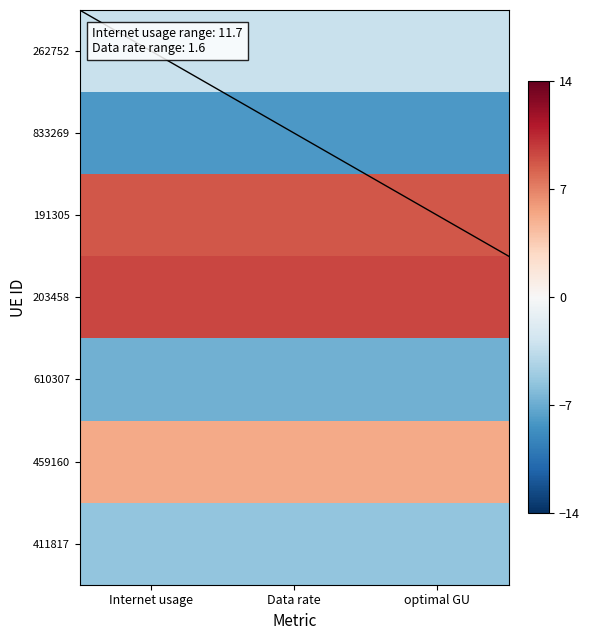

What is the smallest value displayed?

-8.1